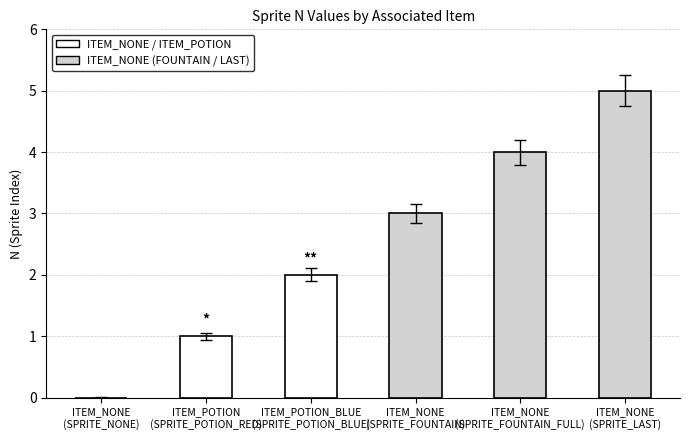

What is the maximum value shown in the chart?

5